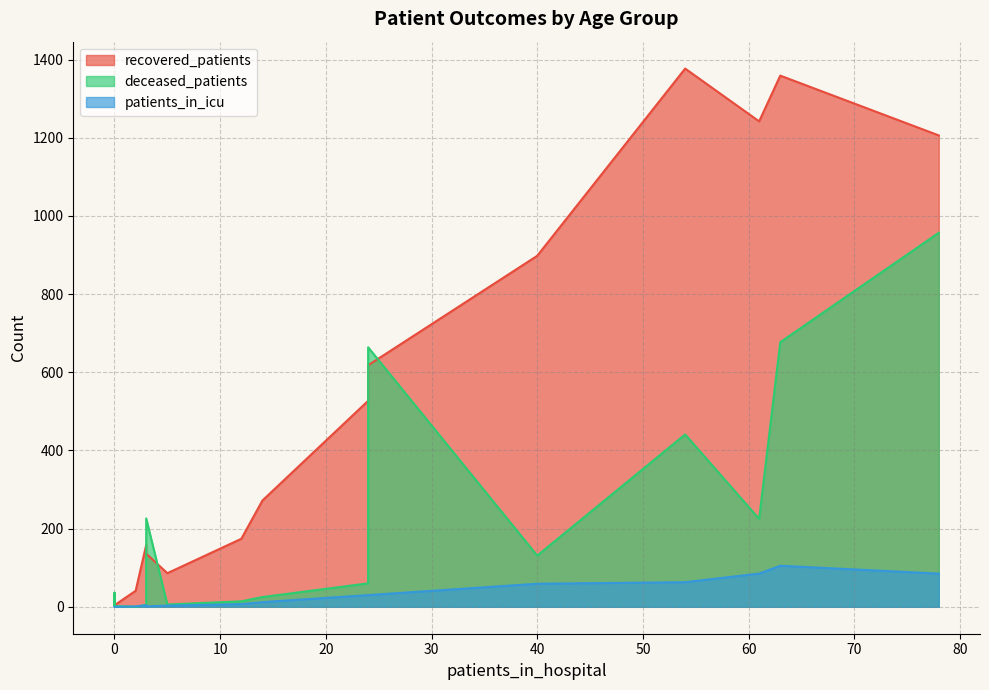

How many lines are shown in the chart?

3